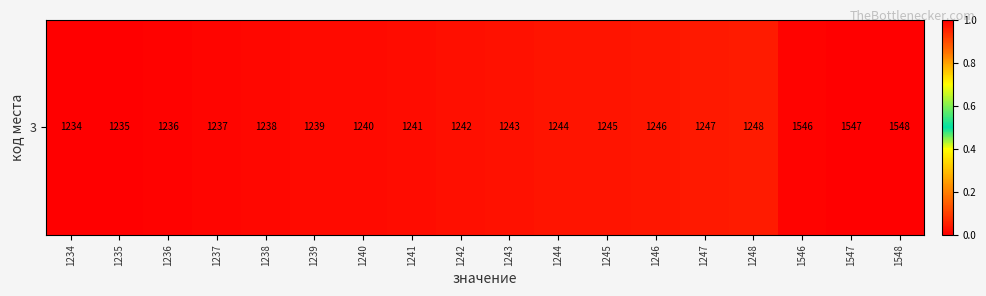

True or false: the data shows 0.0 at 1243.

True